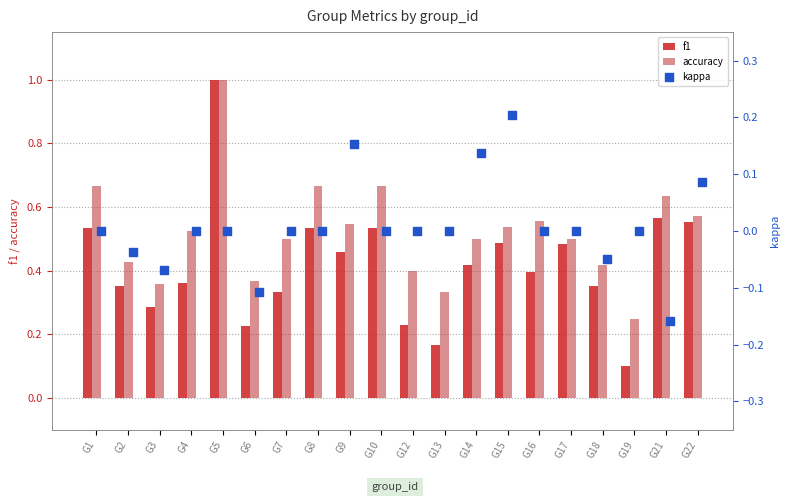

Which series contains the lowest Y value?

kappa